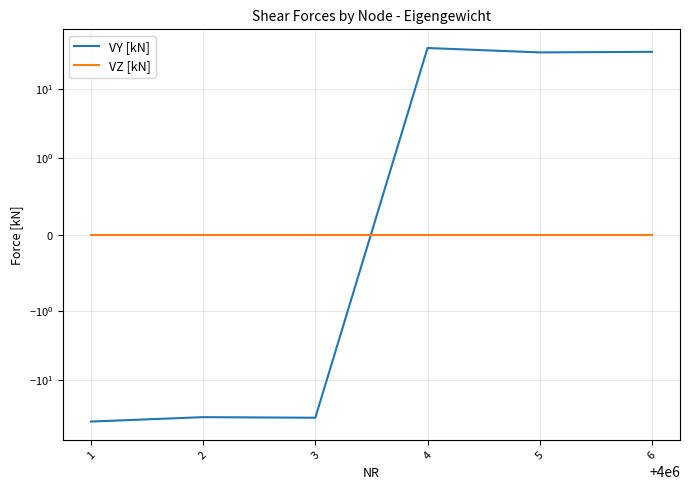

Is it true that VZ [kN] equals 0.0 at 3?

True